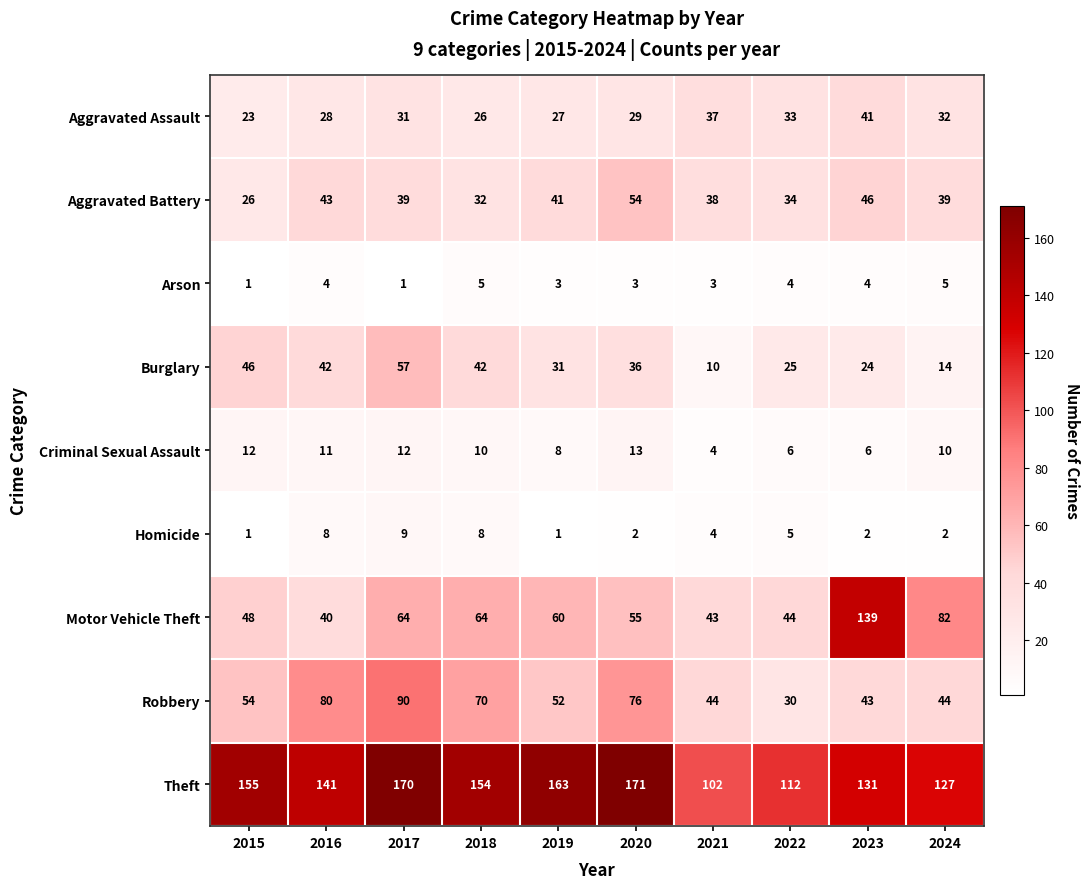

What is the lowest value of the Burglary series?

10